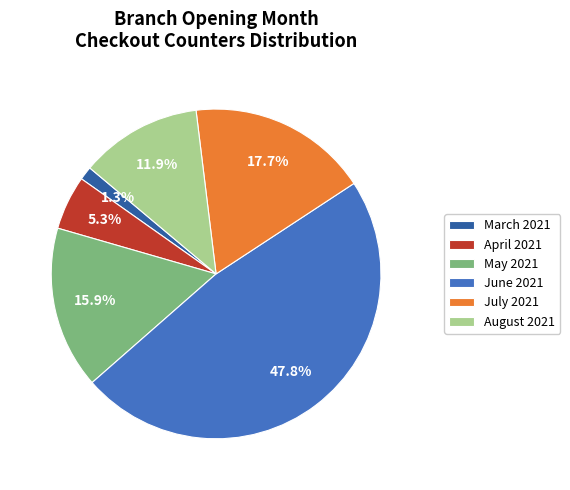

Is there any slice that represents more than half of the pie?

No